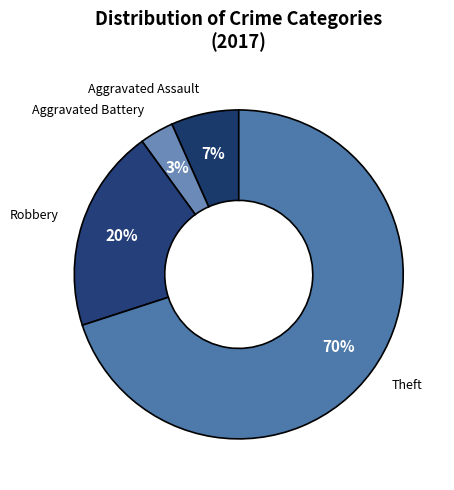

Rank the categories by value from highest to lowest.

Theft, Robbery, Aggravated Assault, Aggravated Battery